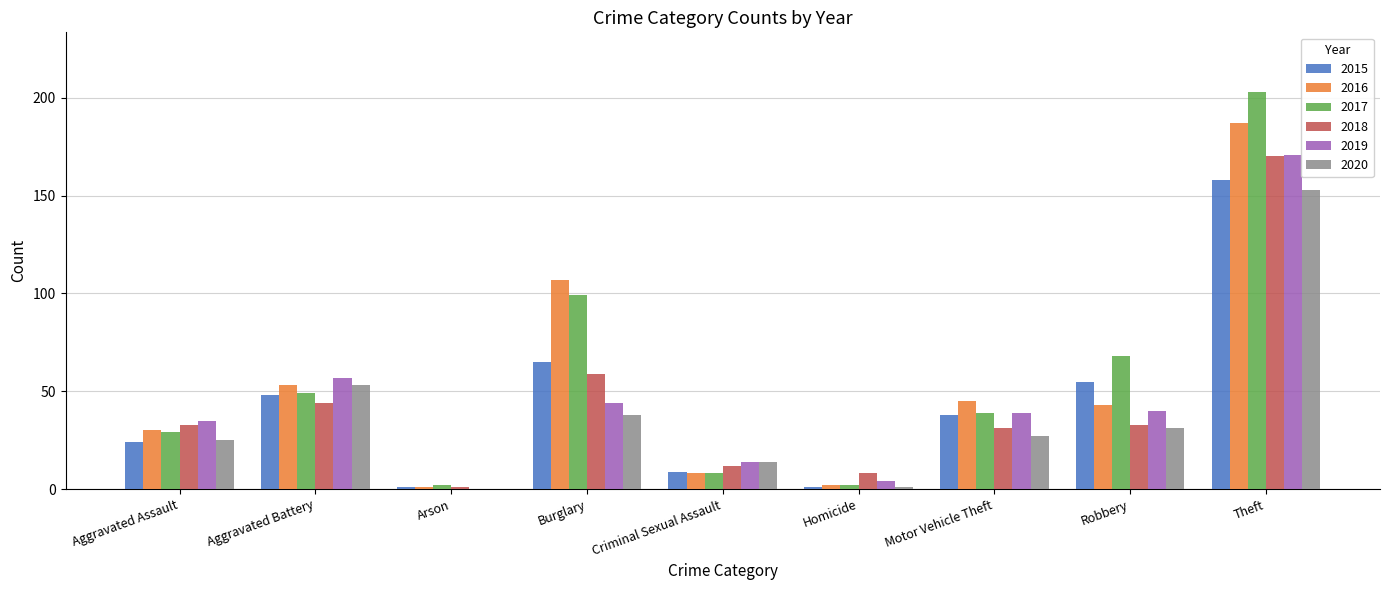

Between Burglary and Criminal Sexual Assault, which series saw the biggest shift?

2016